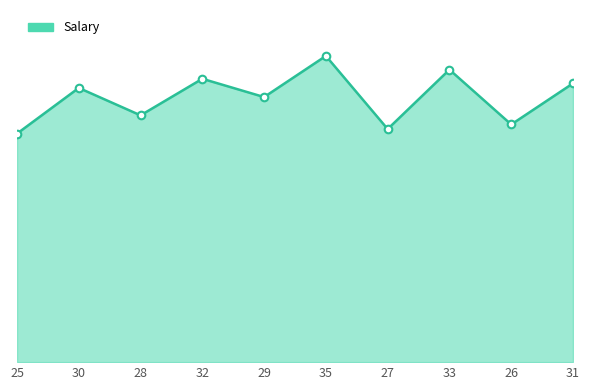

What is the ratio of the value at 25 to the value at 35?

0.7